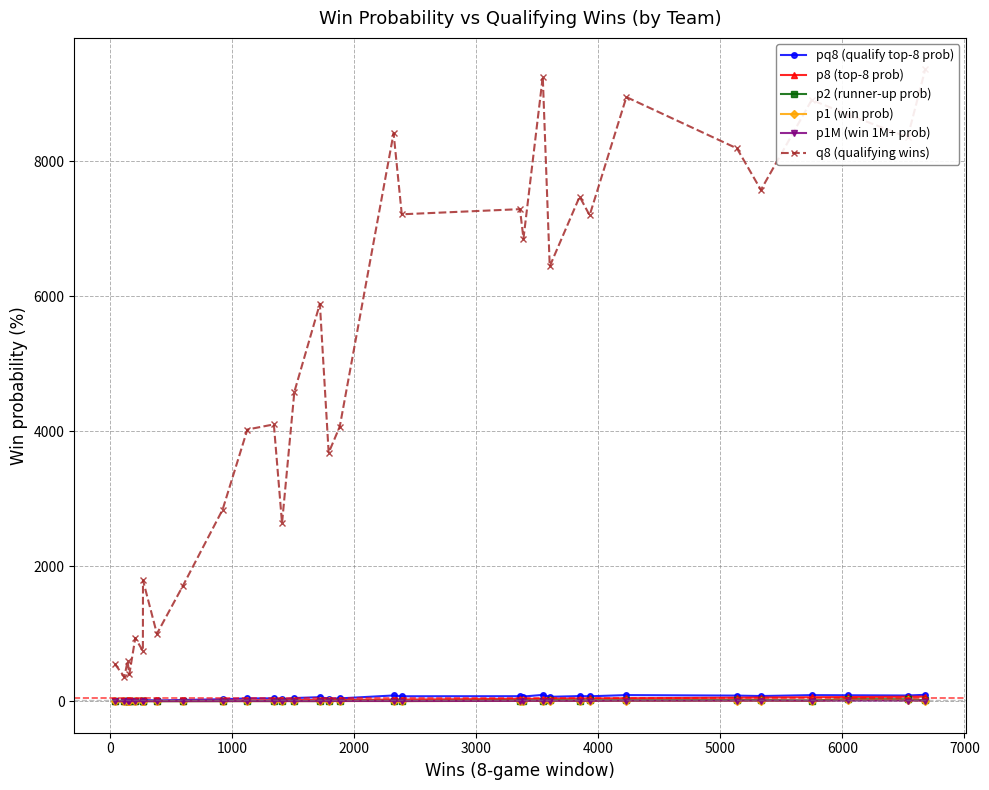

True or false: p2 (runner-up prob) has more than 0 interior local peaks.

True